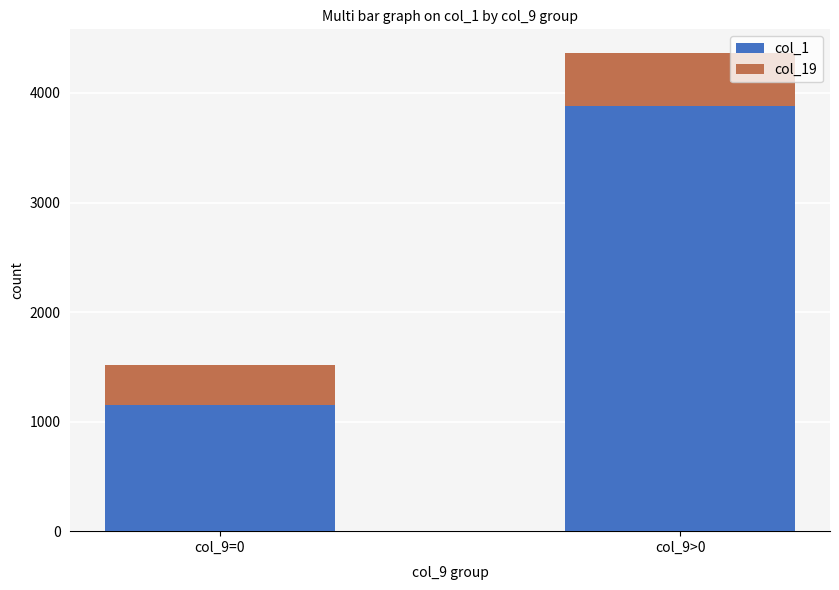

Is it true that col_1 equals 3885 at col_9>0?

True